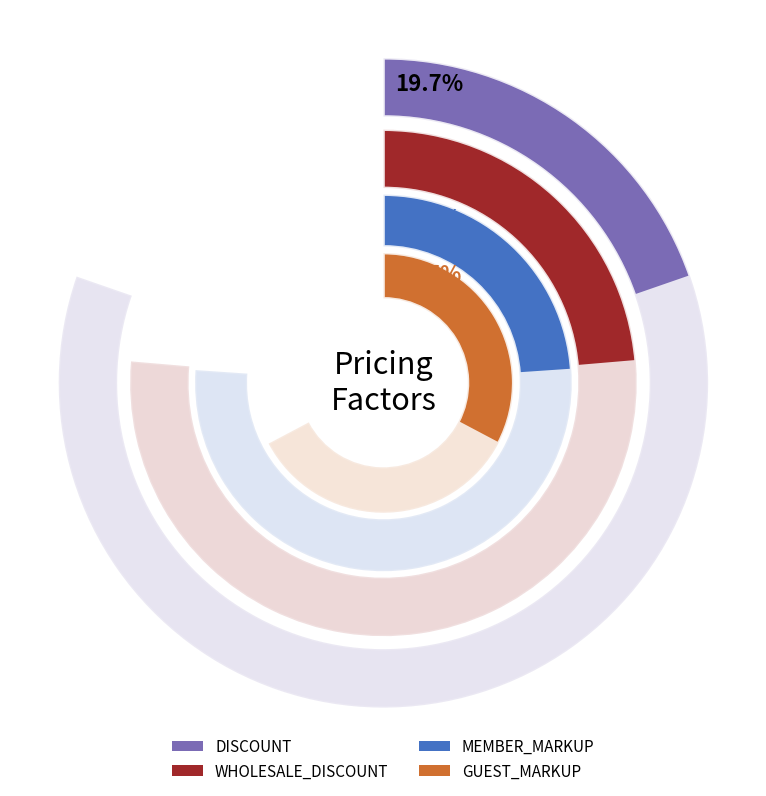

How many segments does this pie chart have?

4